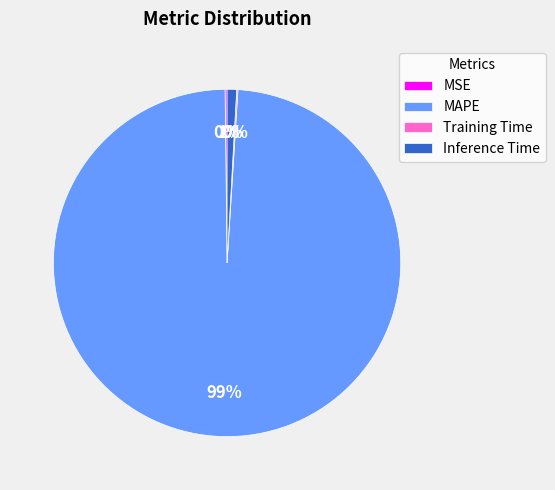

To the nearest percent, what percentage of the pie is MAPE?

99%